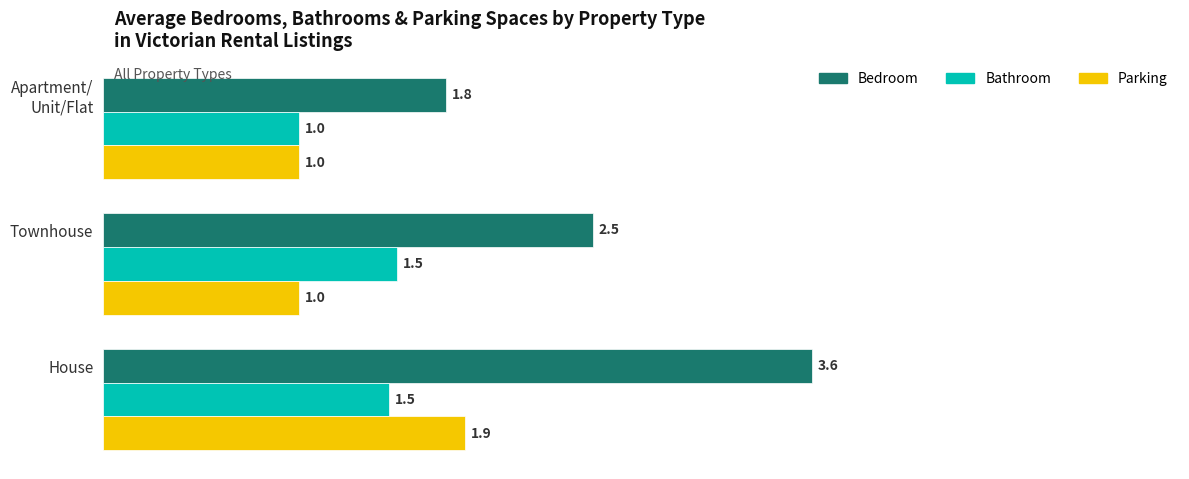

What is the difference between the maximum and minimum values in the Bedroom series?

1.9